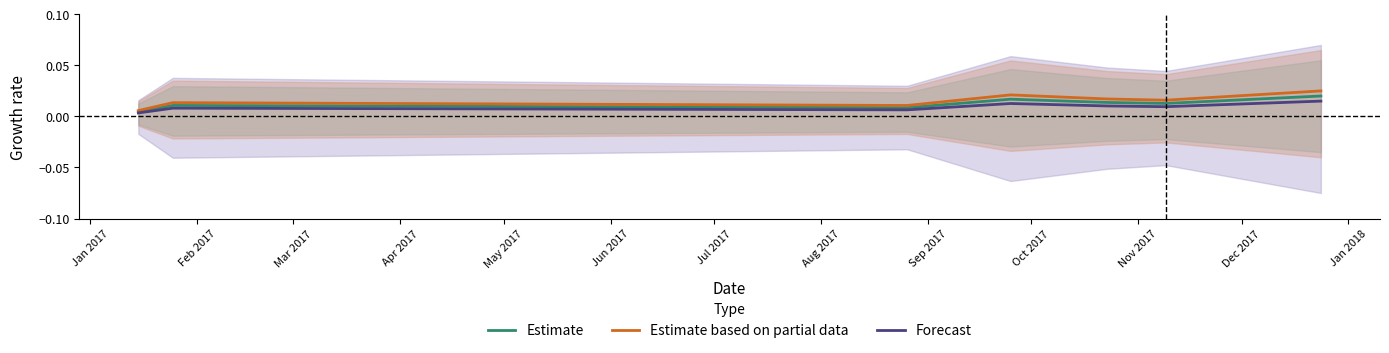

Which series has the largest total across all categories?

Estimate based on partial data